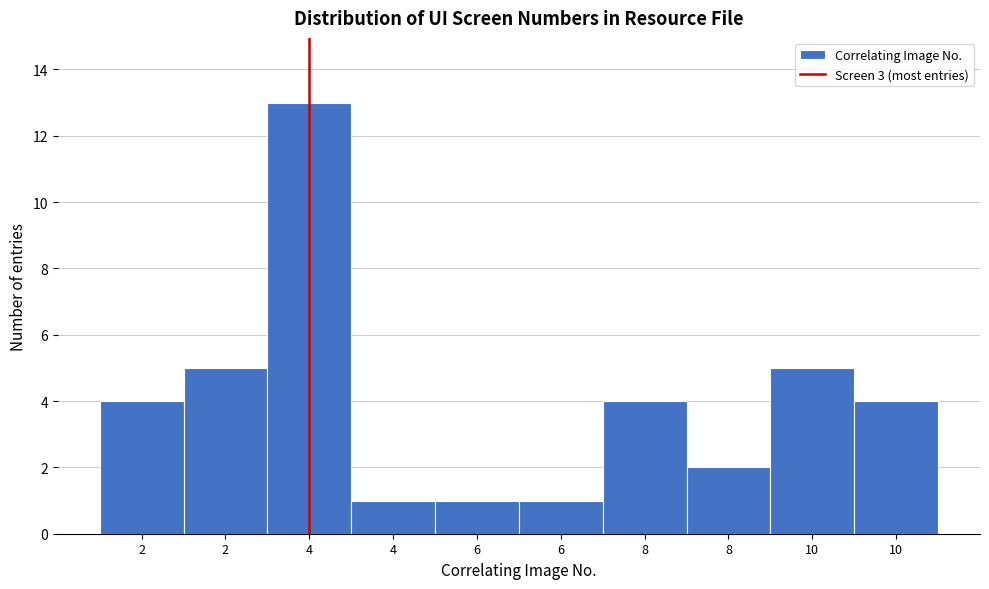

Count the number of data series in this chart.

1